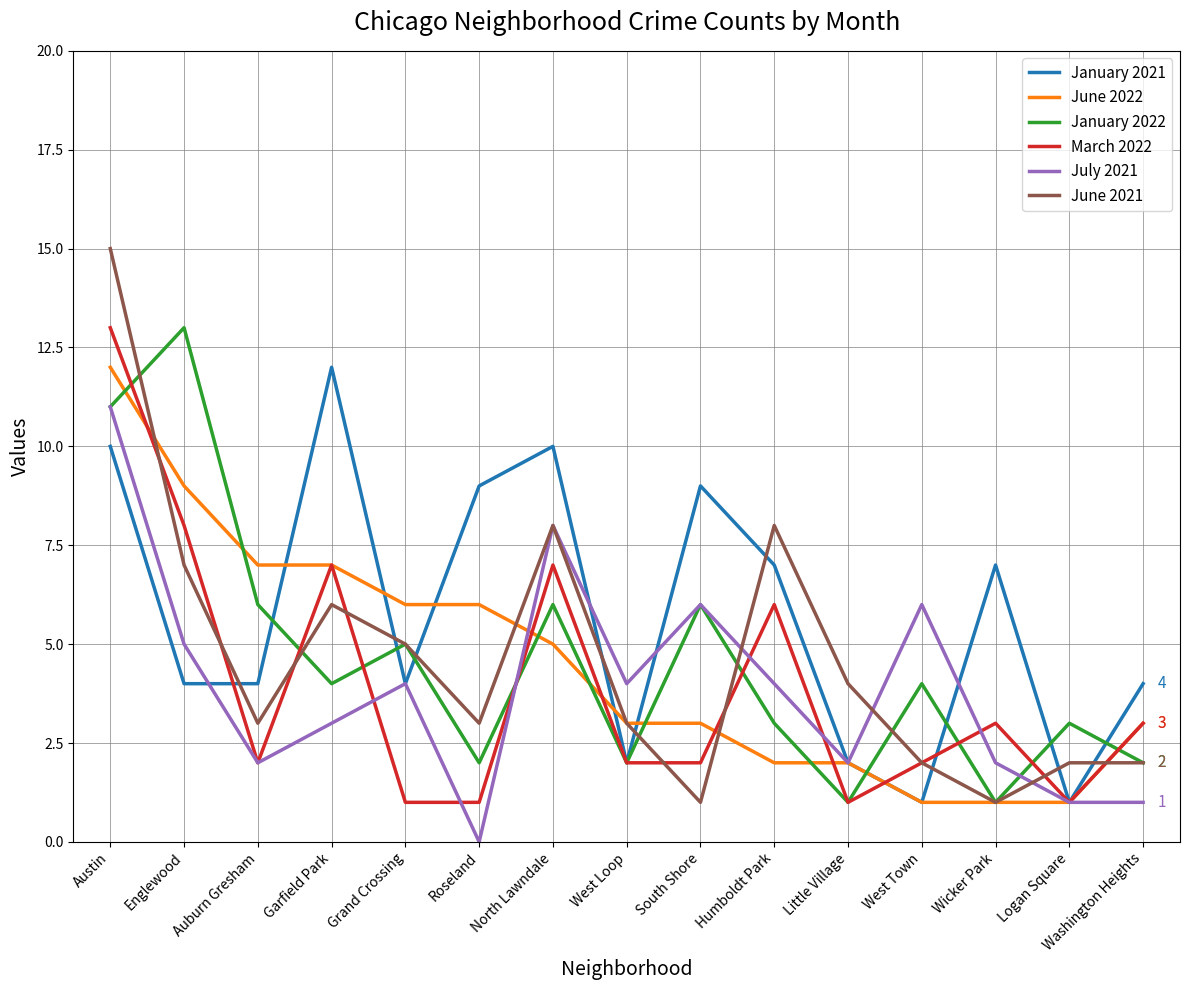

What is the total value across all series at Auburn Gresham?

24